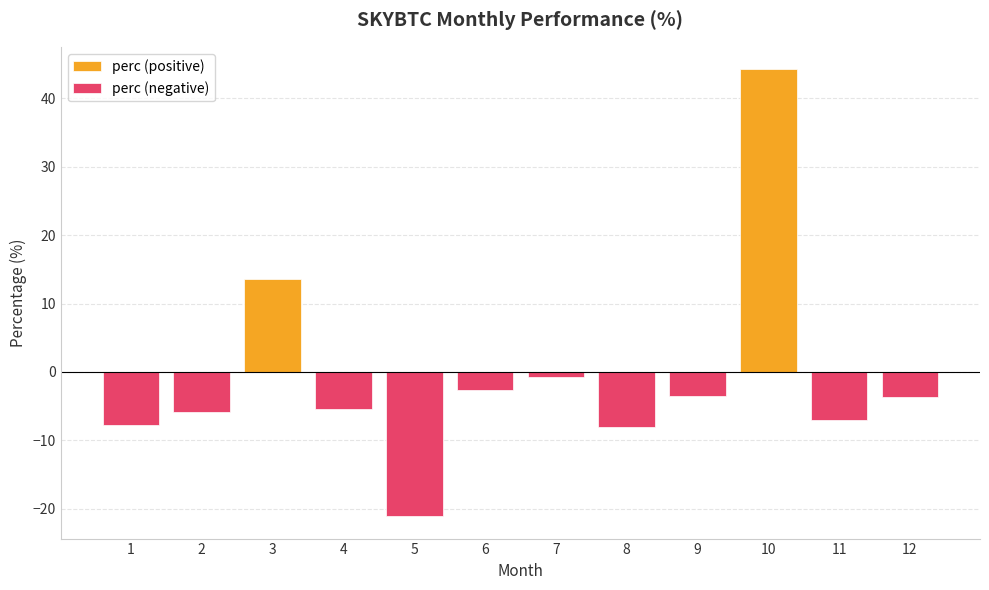

True or false: the data shows -7.7 at 1.

True